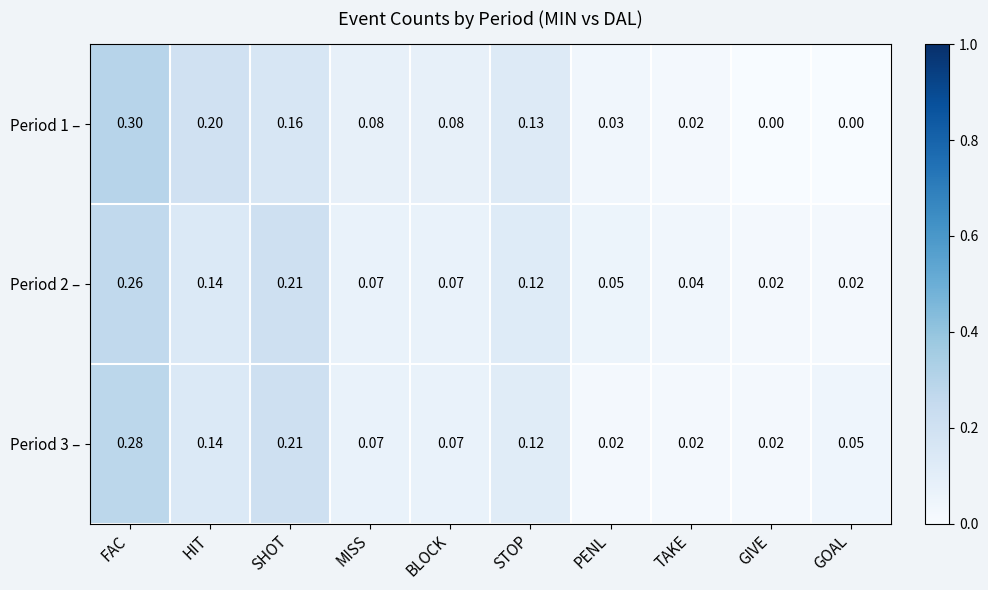

Which category has the highest value in the Period 1 – series?

FAC